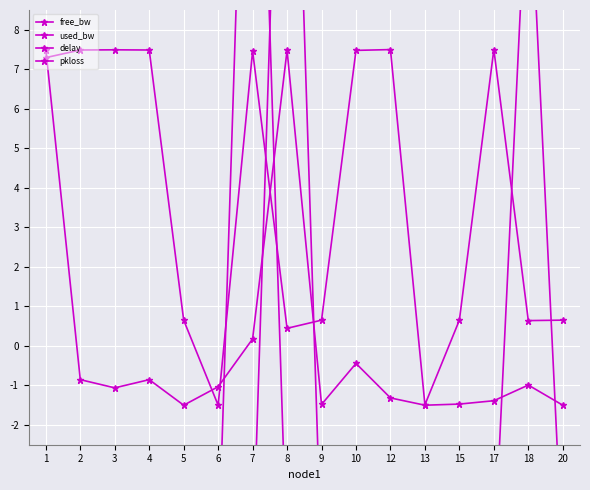

True or false: pkloss and free_bw intersect in this chart.

True